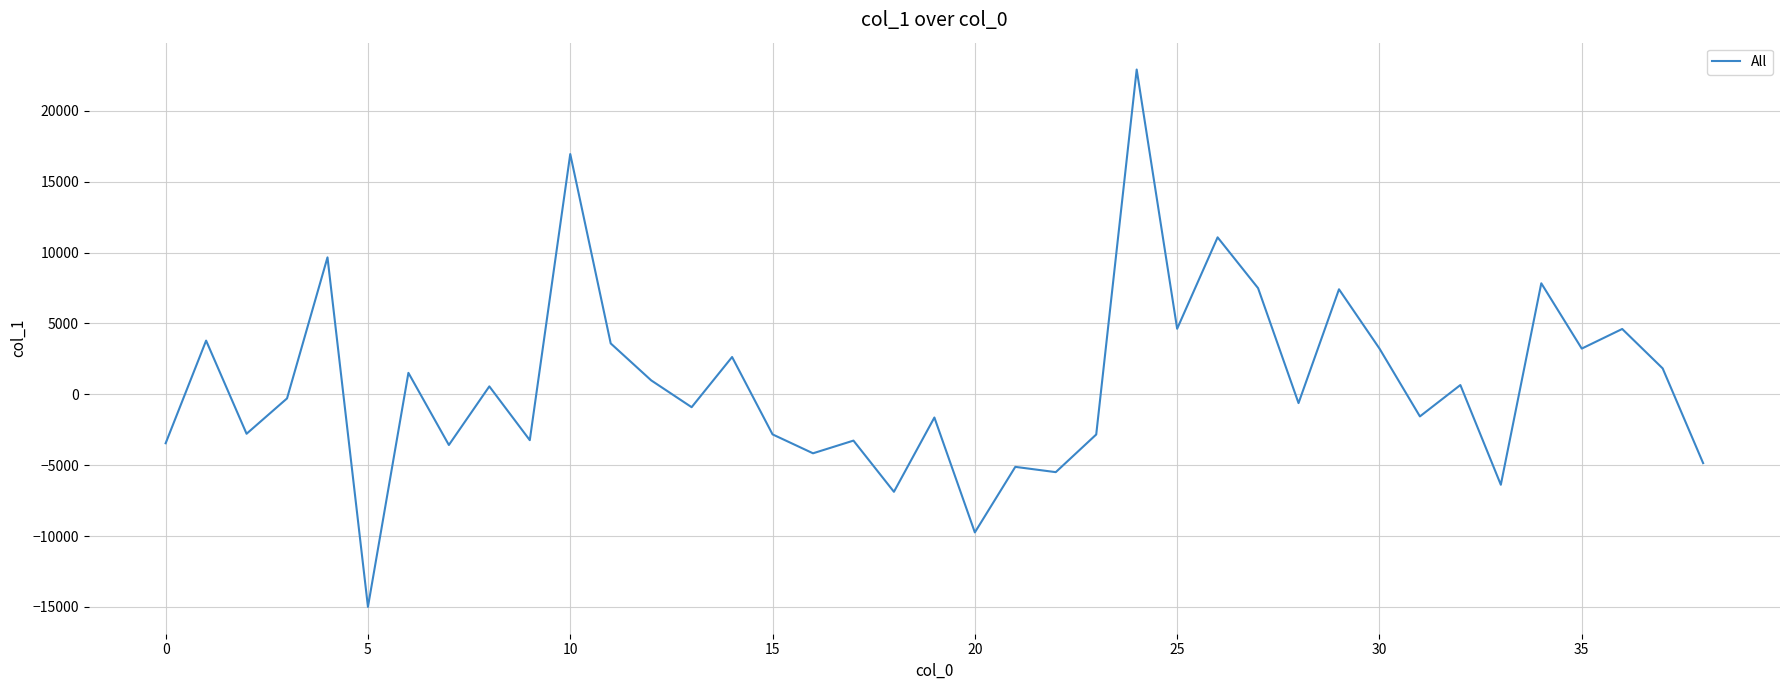

What is the minimum value shown in the chart?

-14997.9